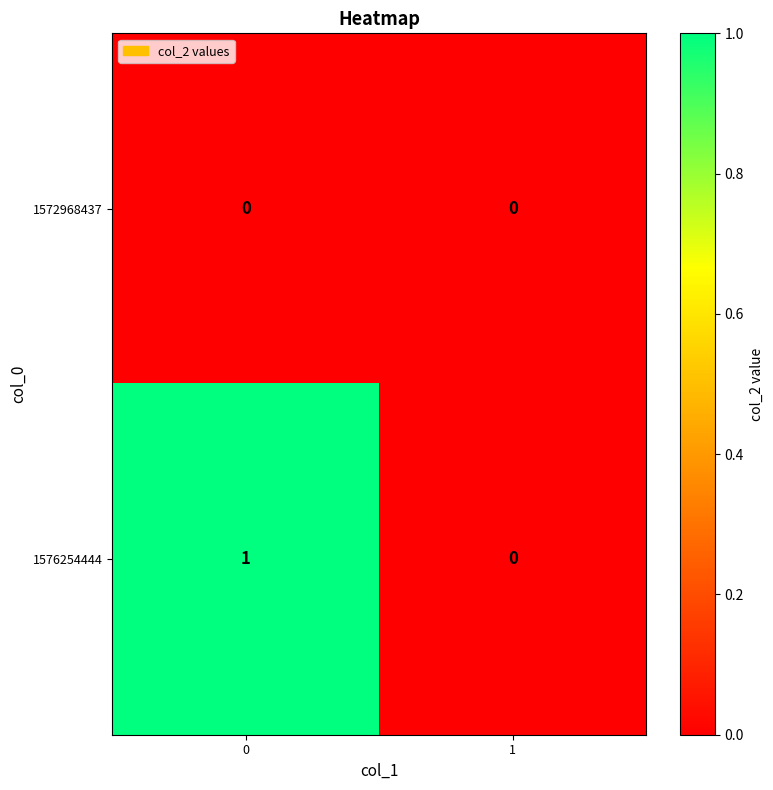

The value of 1572968437 at 1 is 0. True or false?

True